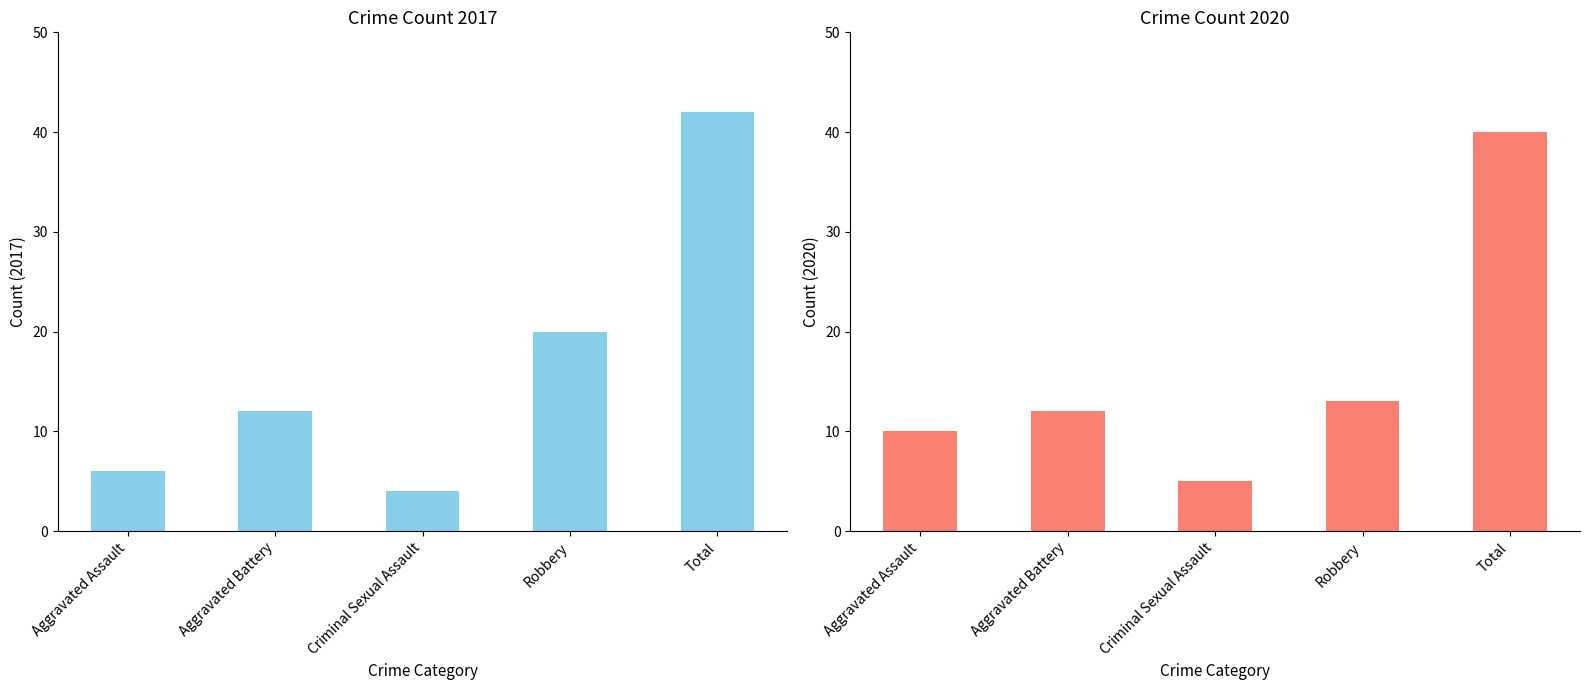

What is the greatest value displayed?

42